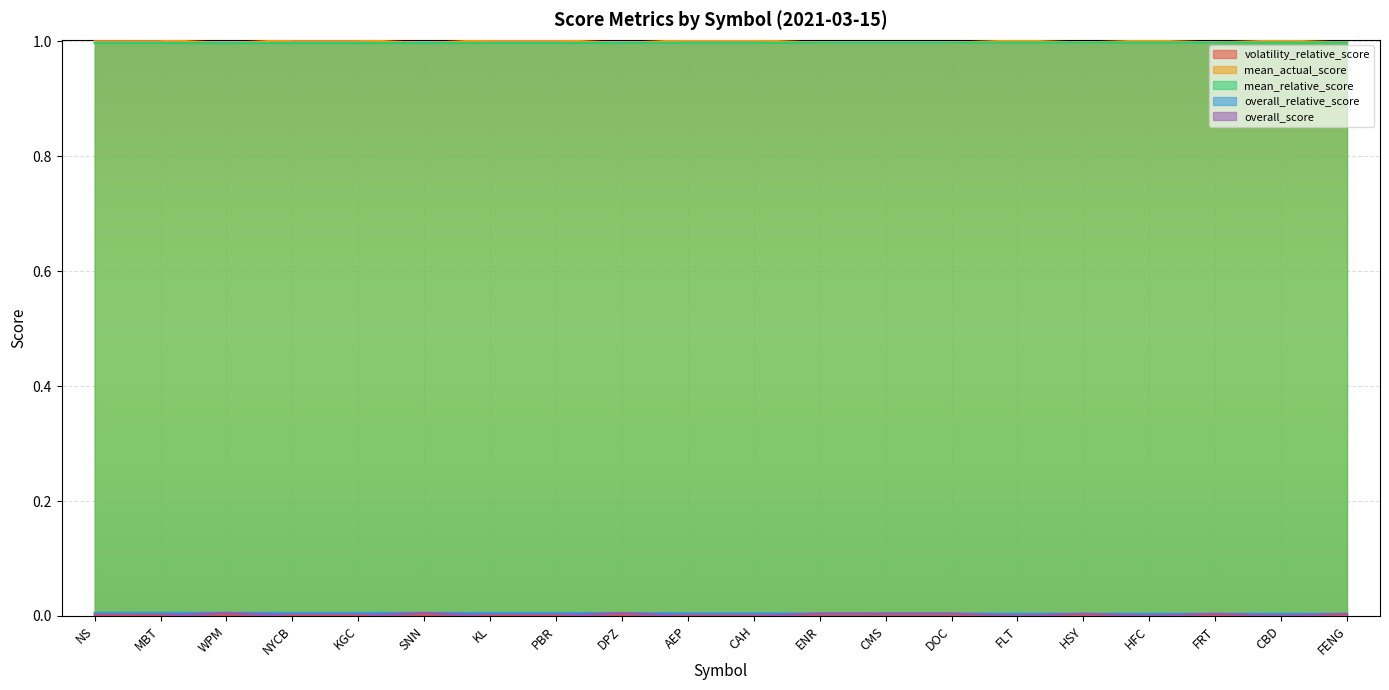

How many mean_relative_score values are between 0 and 1?

20